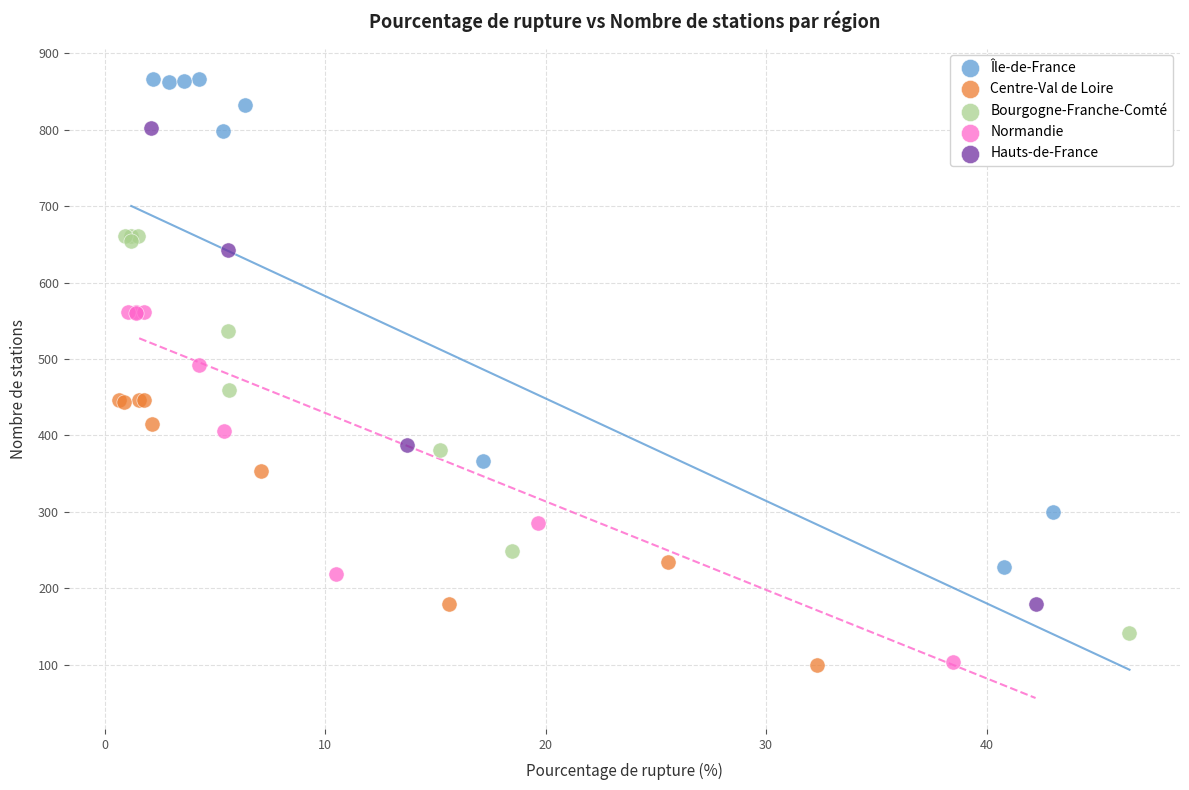

Which series reaches the maximum Y coordinate?

Île-de-France